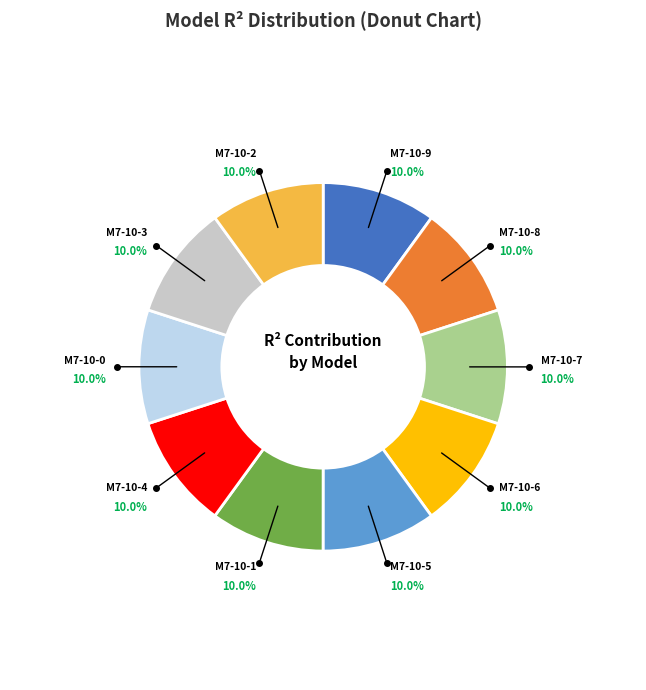

Does any single category account for the majority?

No